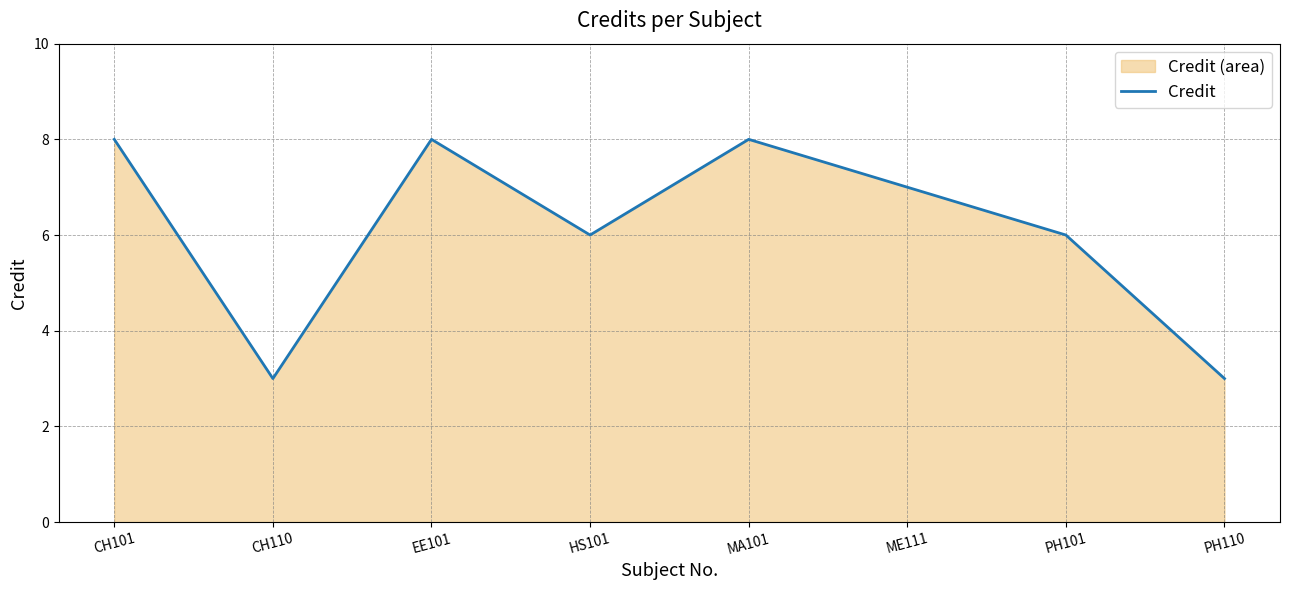

The value at CH101 is 5. True or false?

False